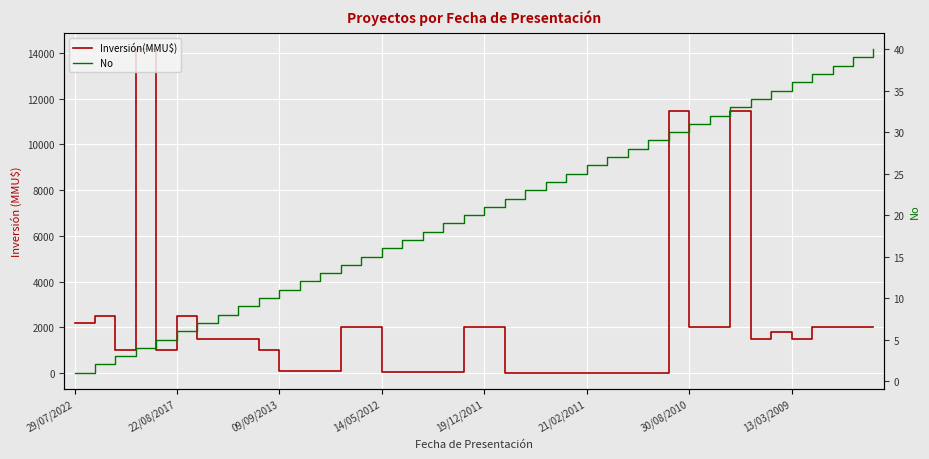

Is it true that Inversión(MMU$) equals 872 at 29/07/2022?

False